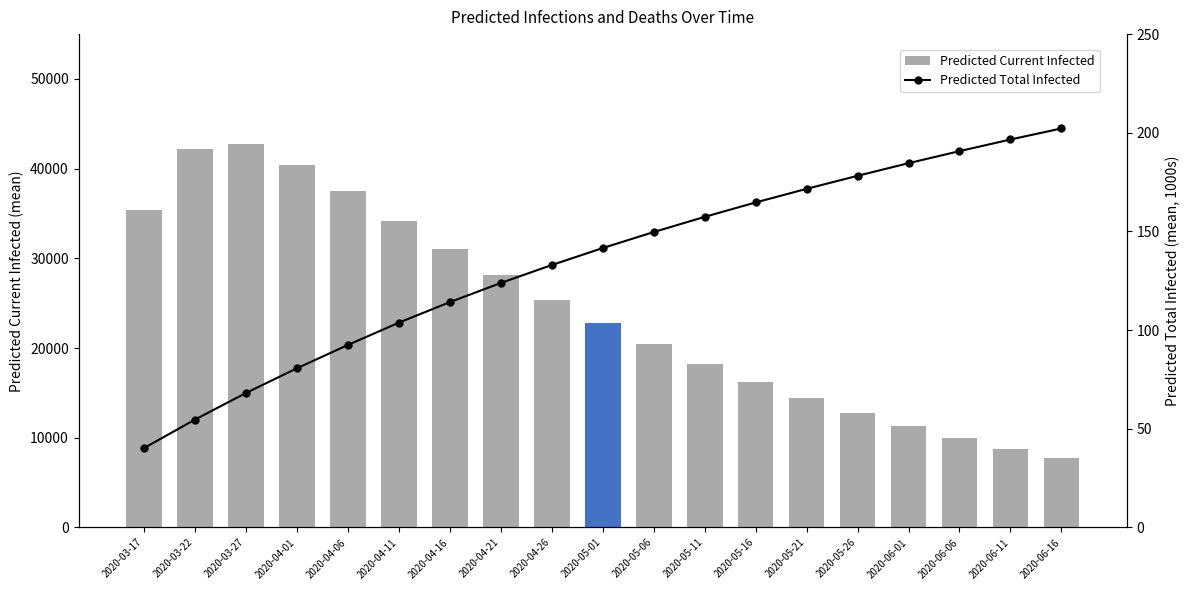

What is the label of the 4th bar from the right?

2020-06-01